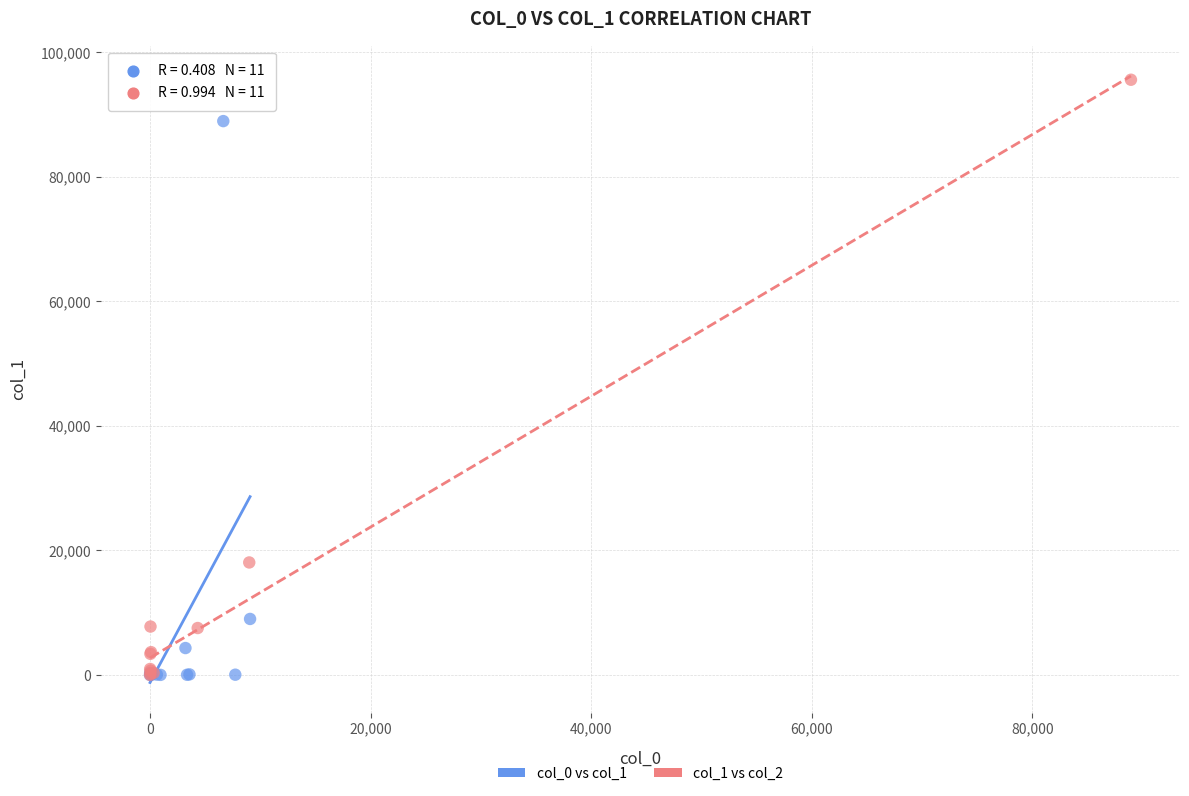

Which series has the widest spread of Y values?

col_1 vs col_2